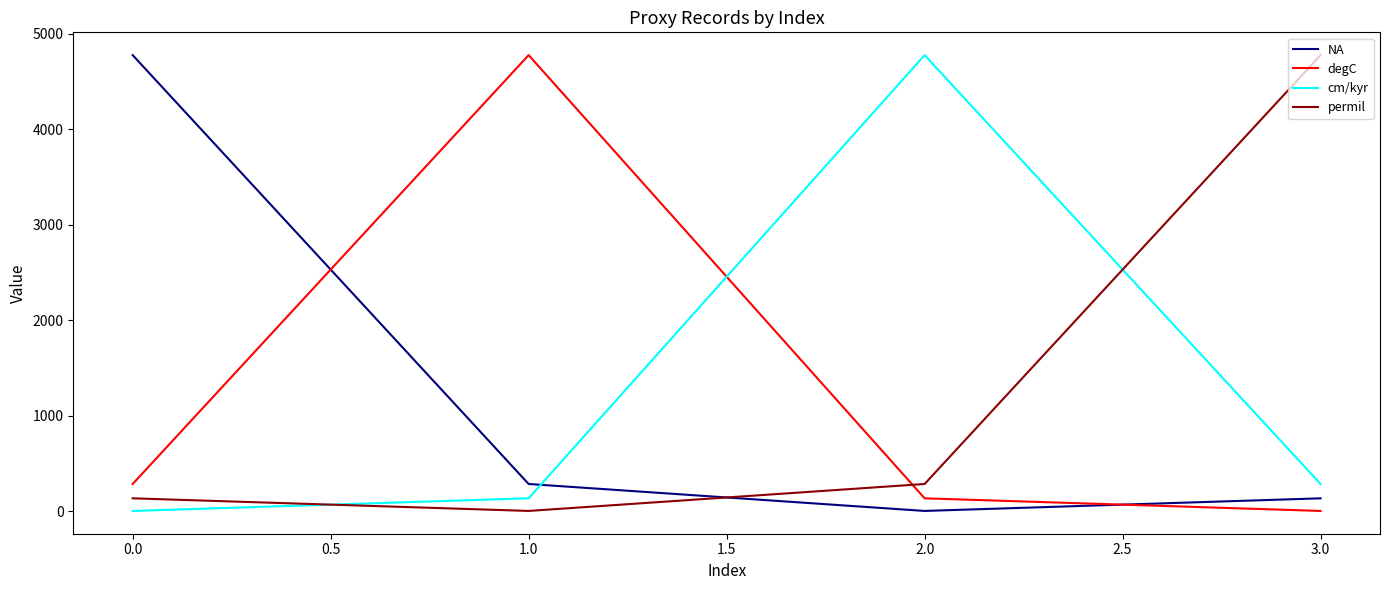

Is the value of NA at 0.0 greater than the value of degC at 2.0?

Yes